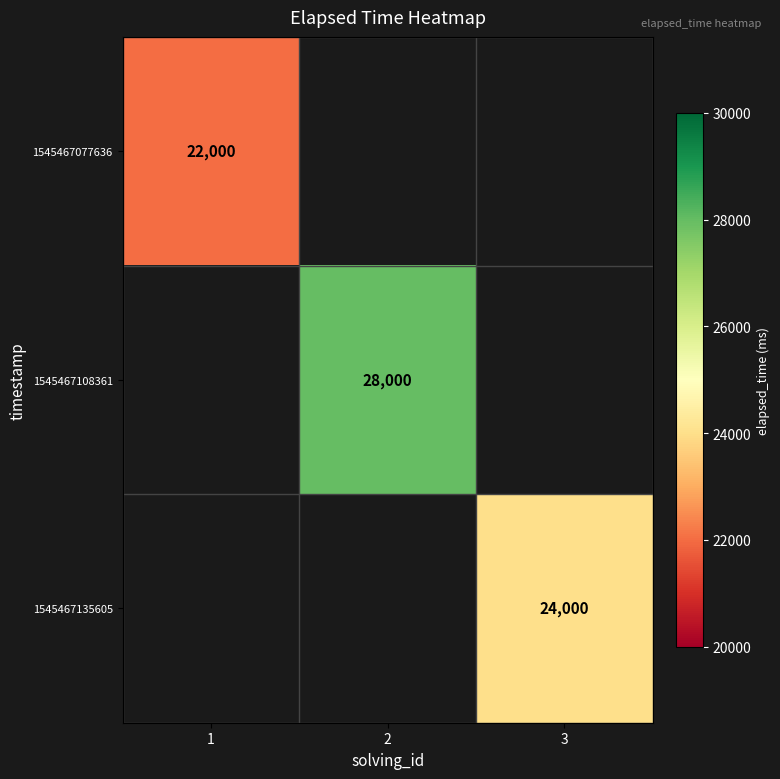

What is the maximum value shown in the chart?

28000.0